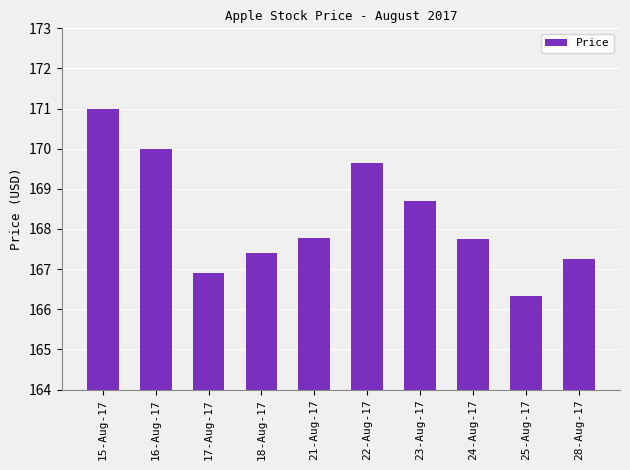

What is the minimum value shown in the chart?

166.3